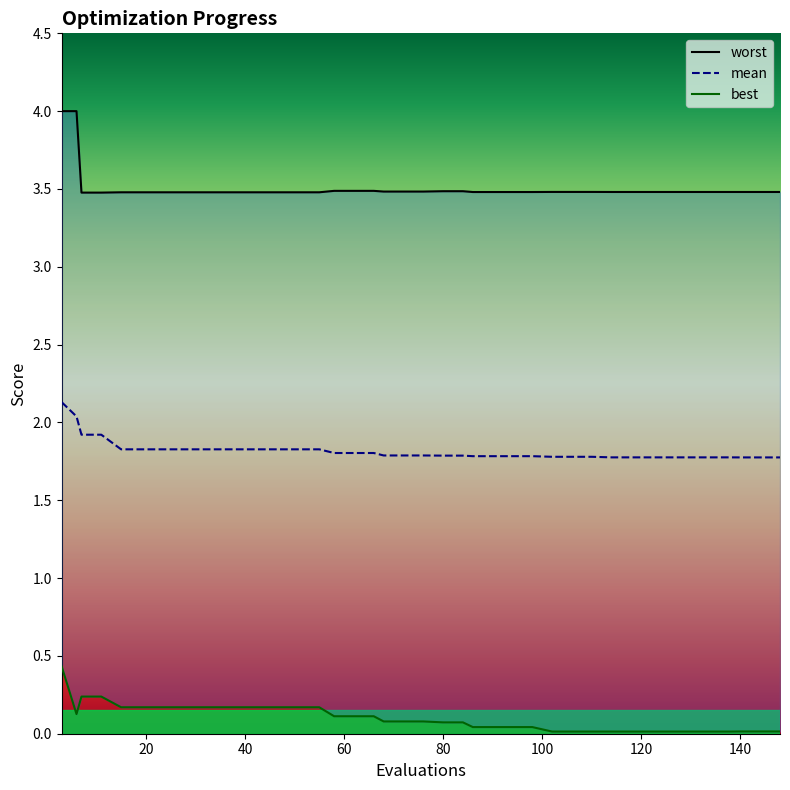

True or false: worst has more than 2 interior local peaks.

False